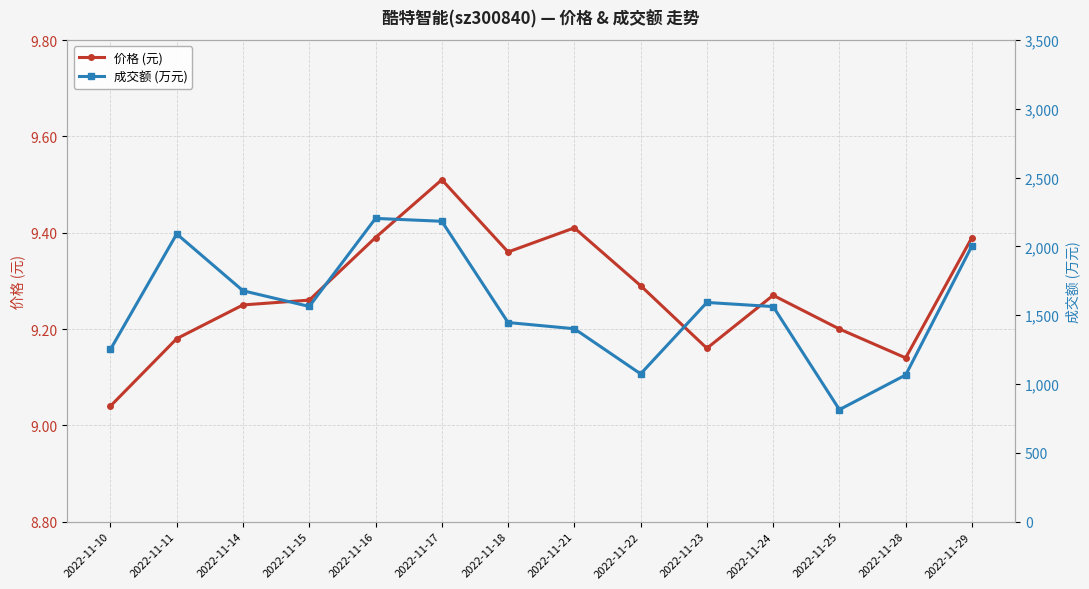

The value of 成交额 (万元) at 2022-11-16 is 3766.0. True or false?

False